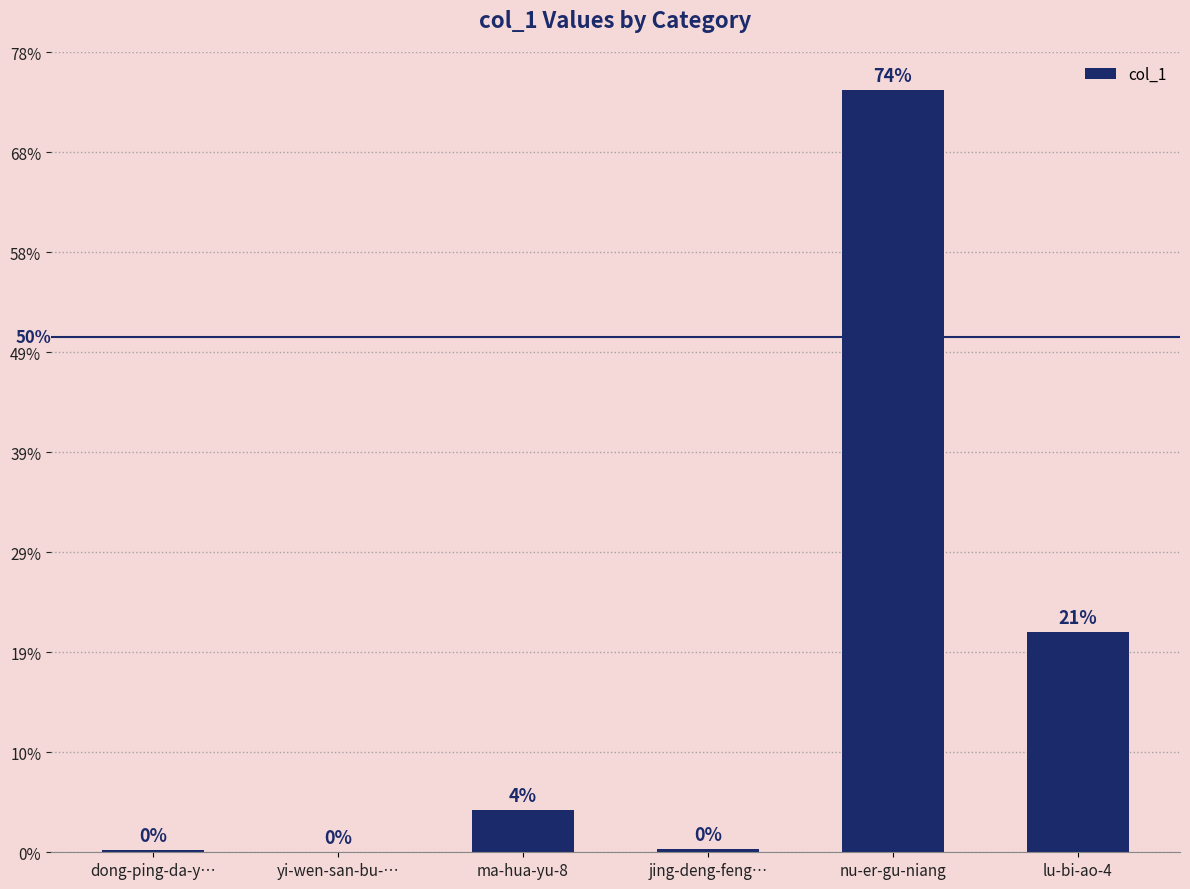

Are the bars horizontal?

No